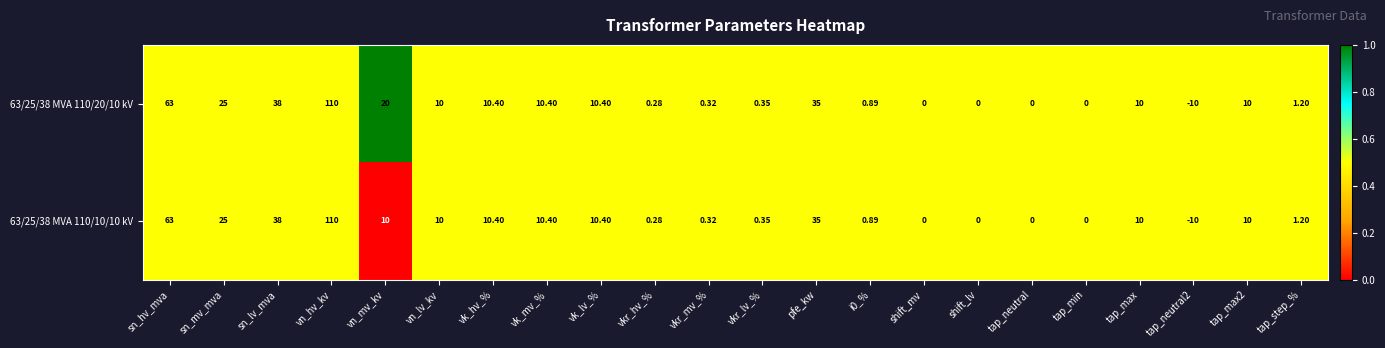

At which category is the sum across all series the highest?

vn_hv_kv